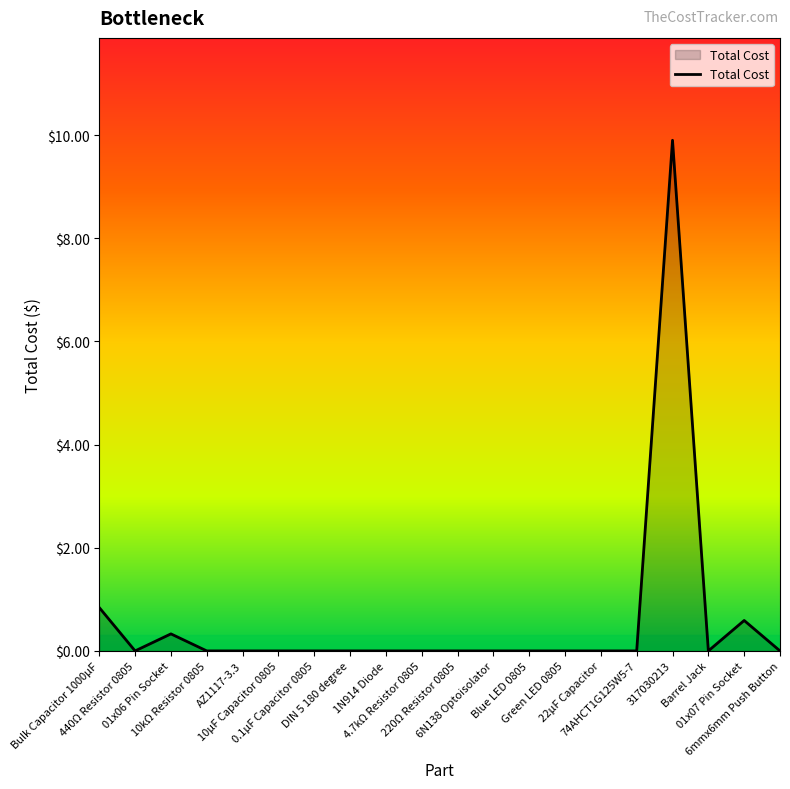

Does the chart display data point markers on the line(s)?

No